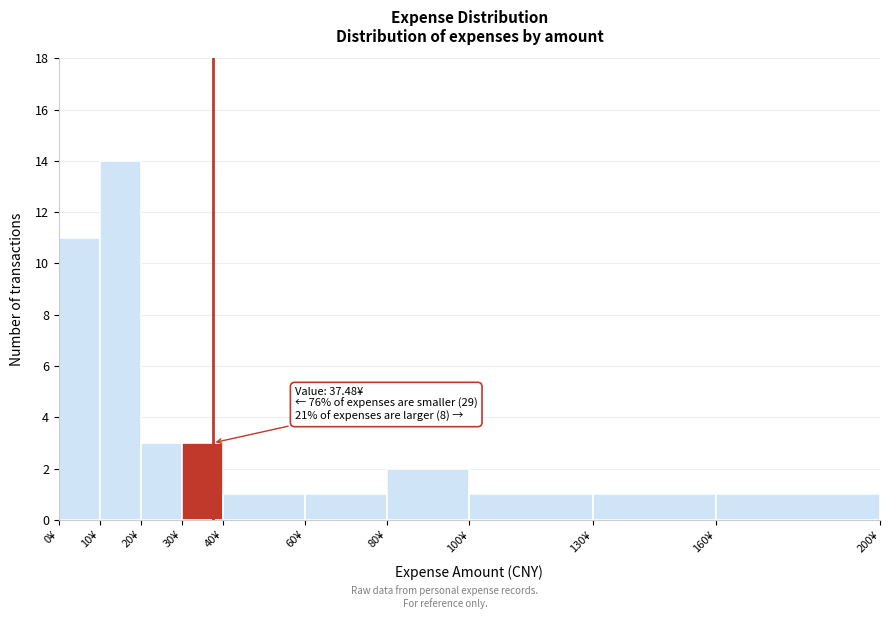

Which range on the x-axis has the tallest bar?

10 to 20